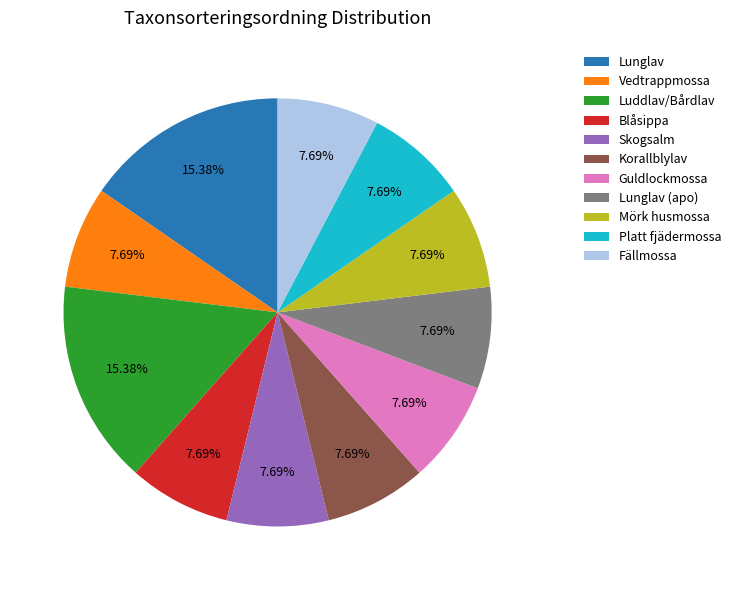

How many segments does this pie chart have?

11